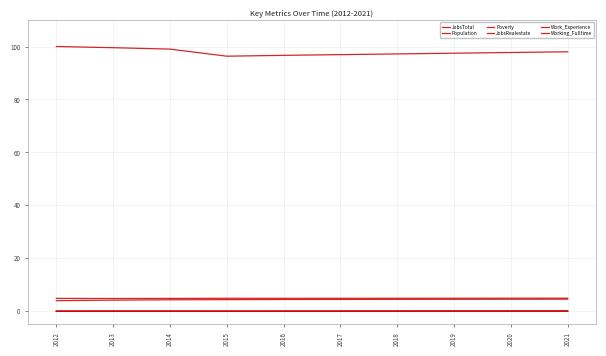

What is the average value of the Work_Experience series?

4.9